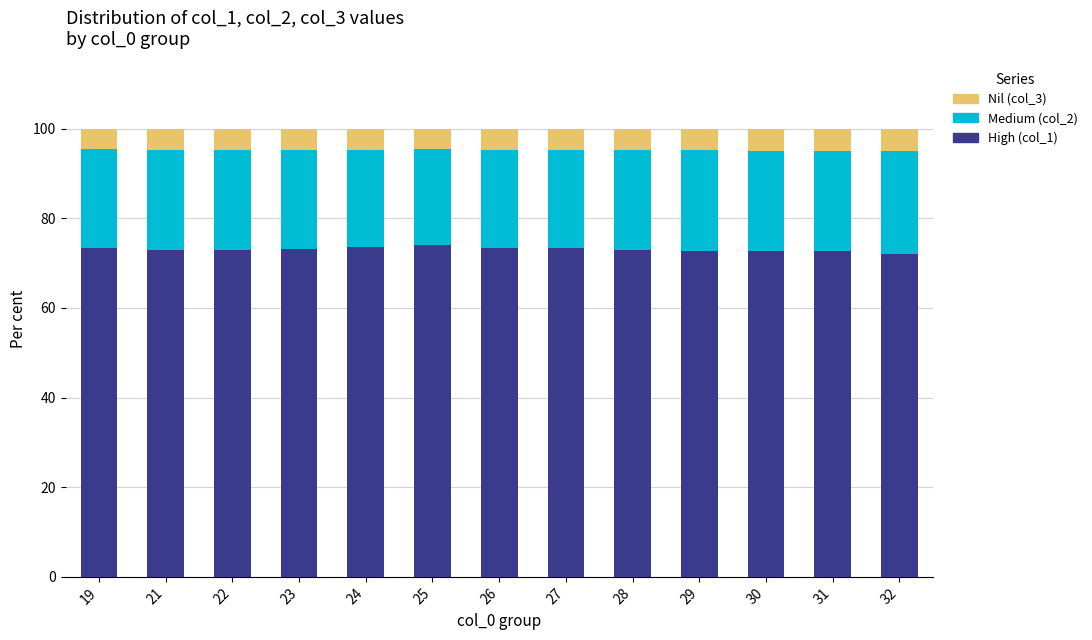

Is it true that High (col_1) equals 74.1 at 25?

True